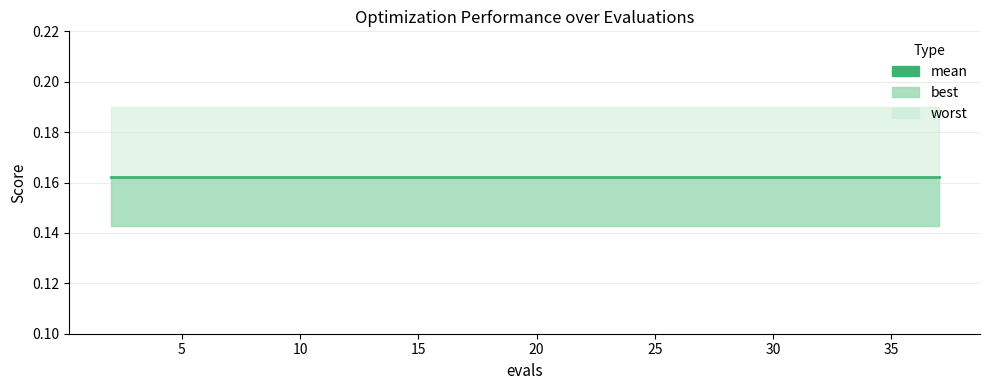

Reading left to right, what are all the values shown in this chart?

mean: 0=0.2	1=0.2	2=0.2	3=0.2	4=0.2	5=0.2	6=0.2	7=0.2	8=0.2	9=0.2	10=0.2	11=0.2	12=0.2	13=0.2	14=0.2	15=0.2	16=0.2	17=0.2	18=0.2	19=0.2
best: 0=0.1	1=0.1	2=0.1	3=0.1	4=0.1	5=0.1	6=0.1	7=0.1	8=0.1	9=0.1	10=0.1	11=0.1	12=0.1	13=0.1	14=0.1	15=0.1	16=0.1	17=0.1	18=0.1	19=0.1
worst: 0=0.2	1=0.2	2=0.2	3=0.2	4=0.2	5=0.2	6=0.2	7=0.2	8=0.2	9=0.2	10=0.2	11=0.2	12=0.2	13=0.2	14=0.2	15=0.2	16=0.2	17=0.2	18=0.2	19=0.2